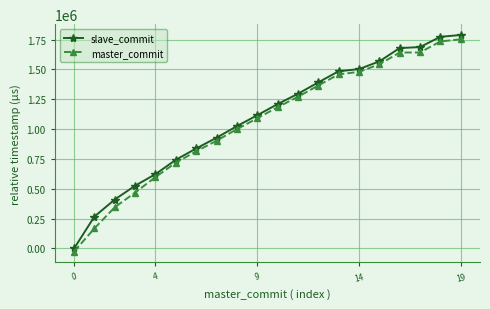

What is the average value of the slave_commit series?

1092872